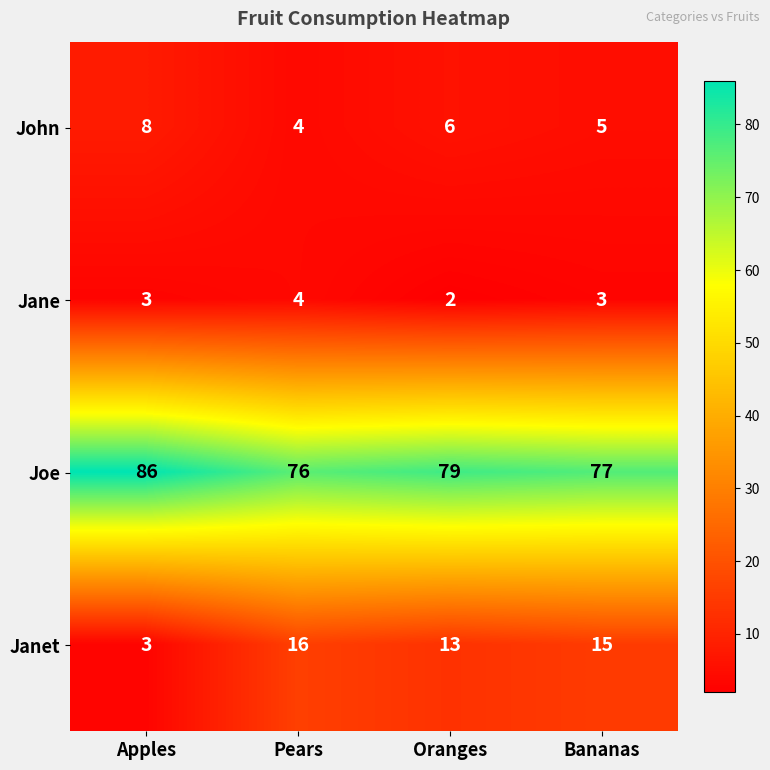

What is the total value across all series at Oranges?

100